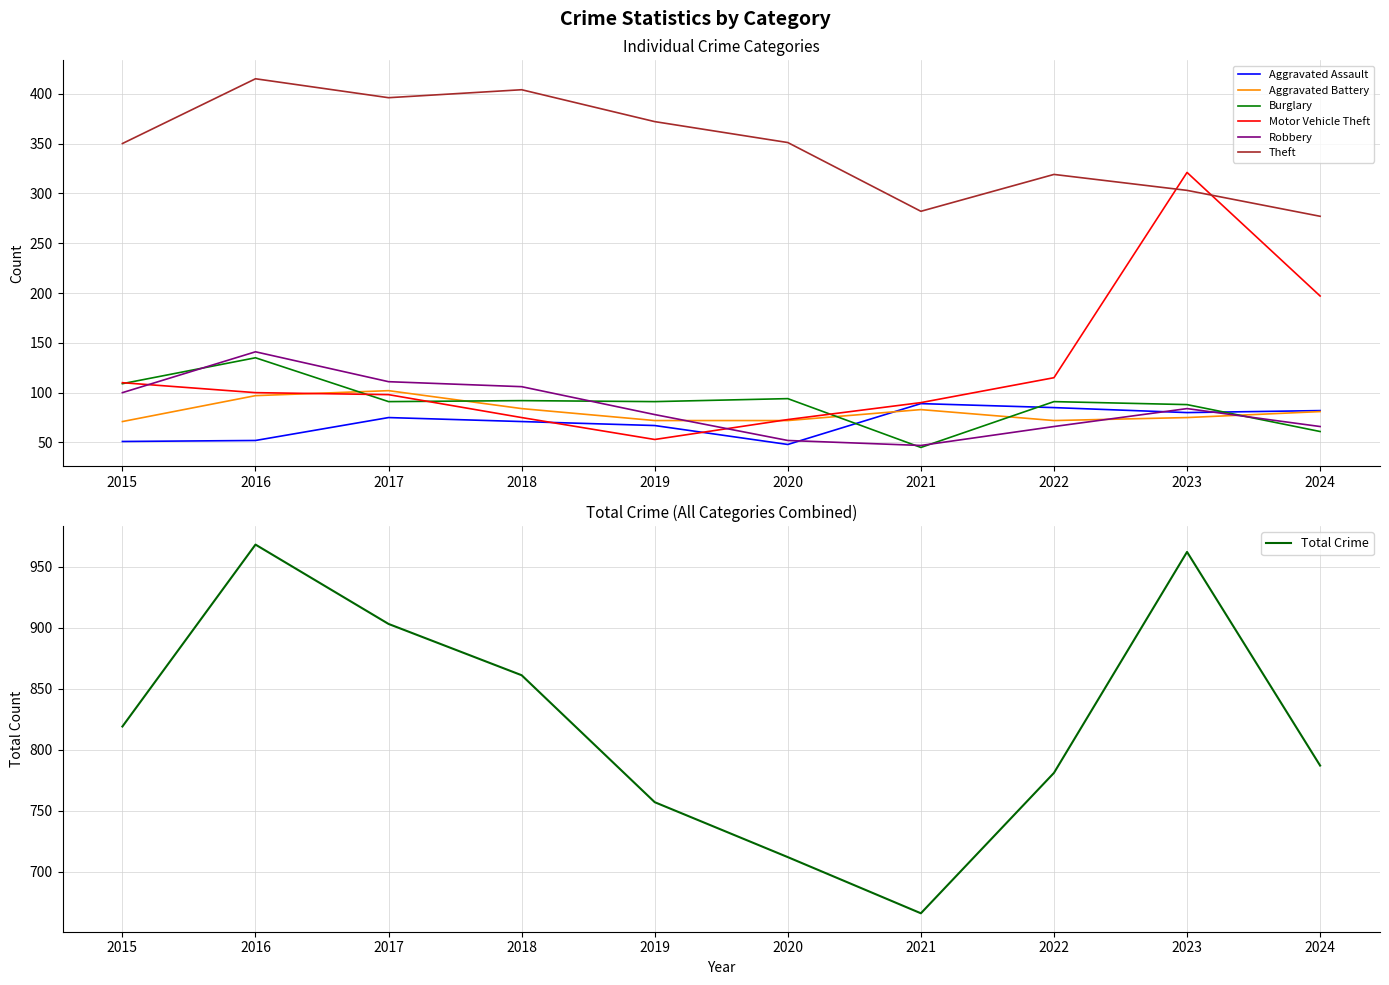

What is the sum of the Theft values at 2022 and 2017?

715